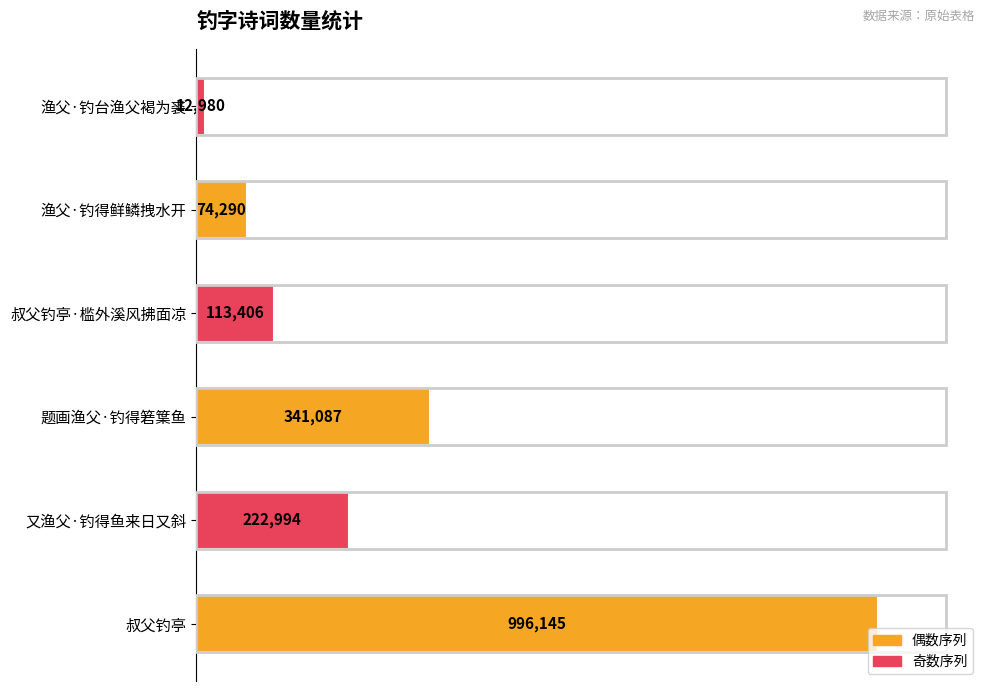

What is the difference between the maximum and minimum values?

983165